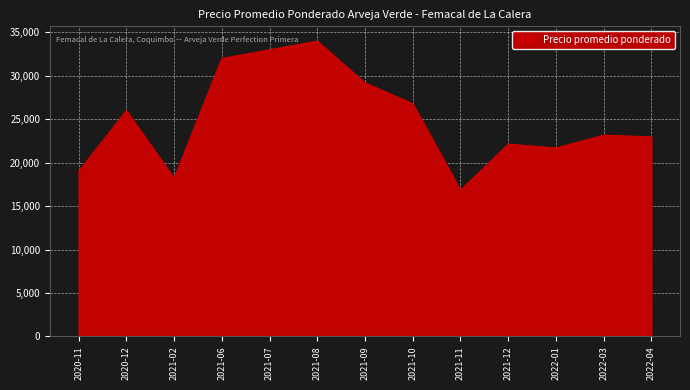

What is the average value?

24998